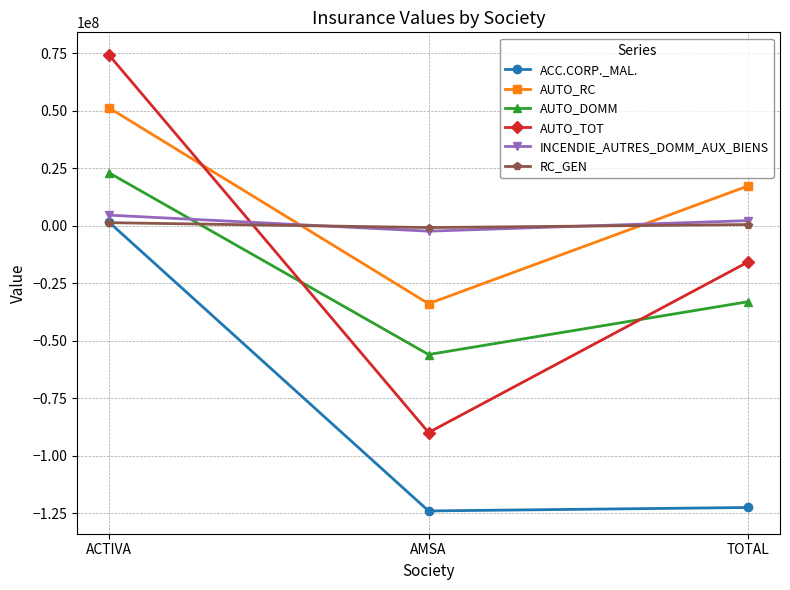

Which series has the widest spread of values?

AUTO_TOT